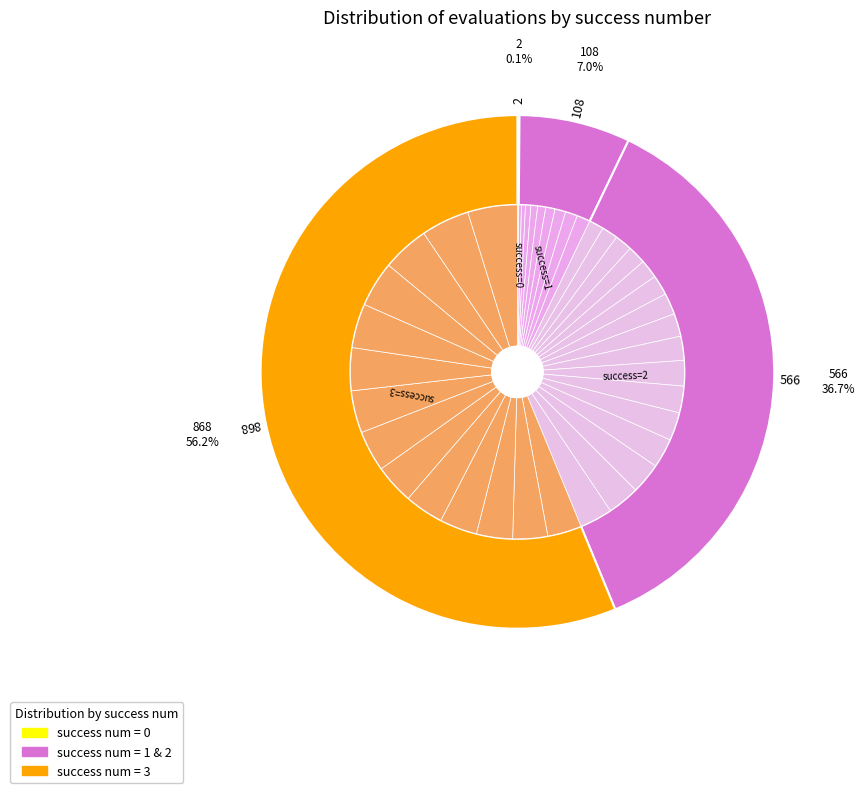

What is the largest slice in the pie chart?

3